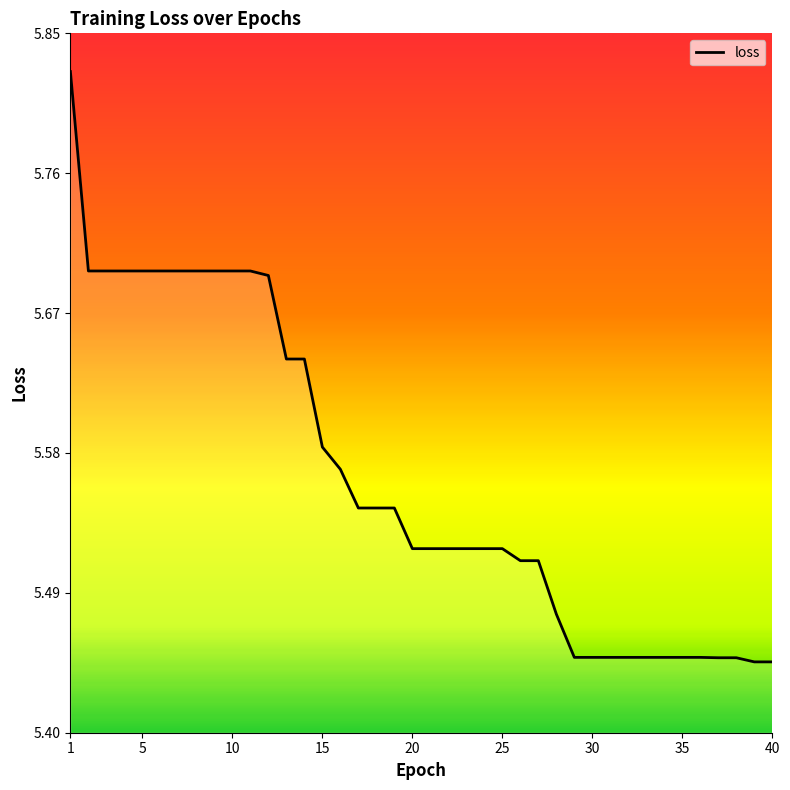

What is the difference between the maximum and minimum values?

0.4